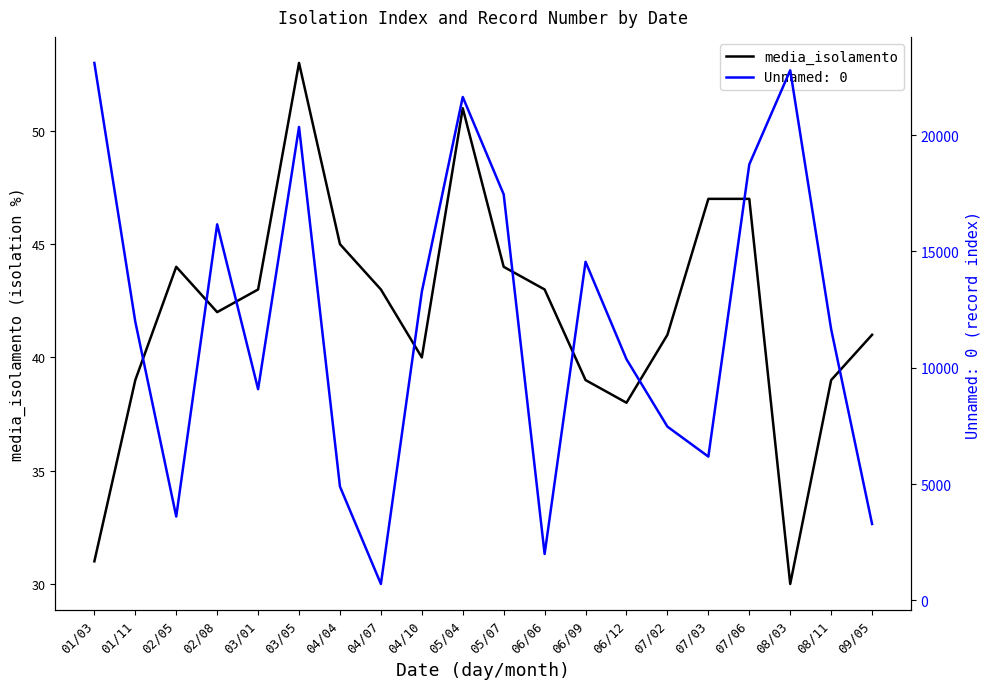

At which category does the chart reach its peak across all series?

03/05